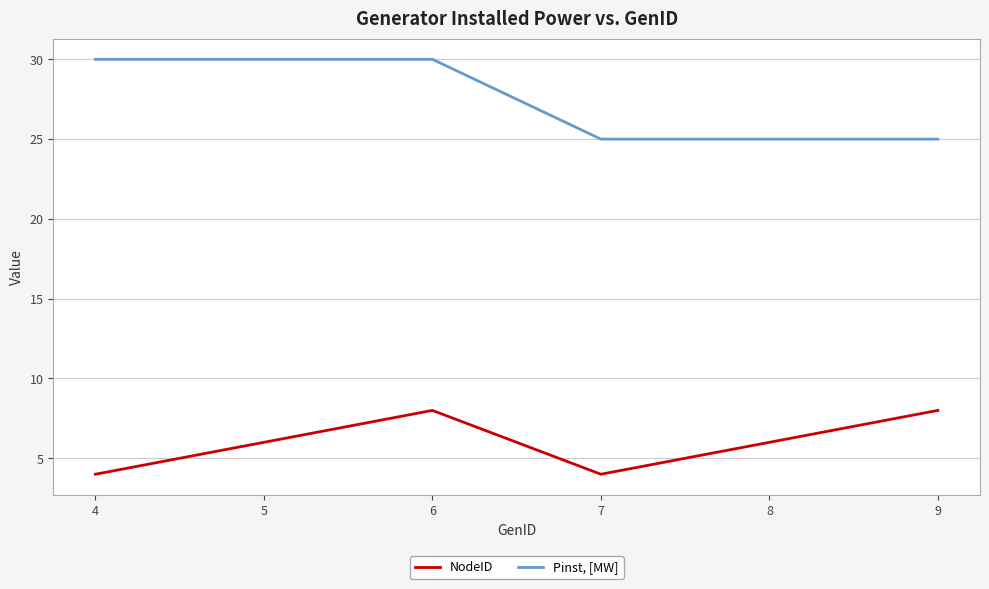

What is the difference between the NodeID values at 7 and 8?

2